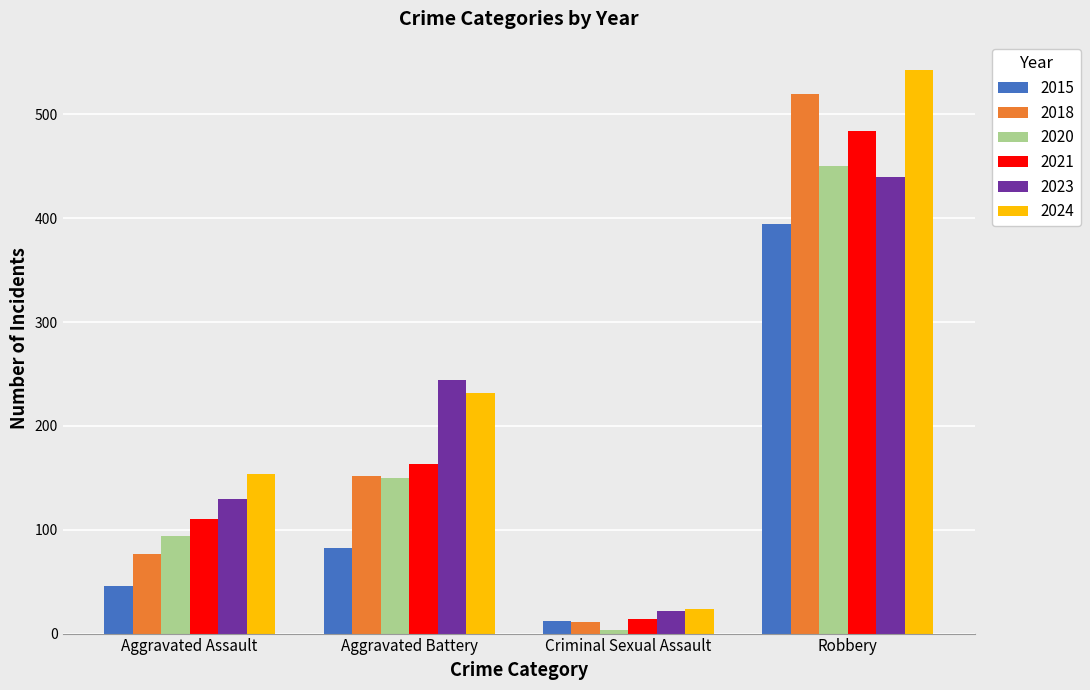

What is the smallest value displayed?

3